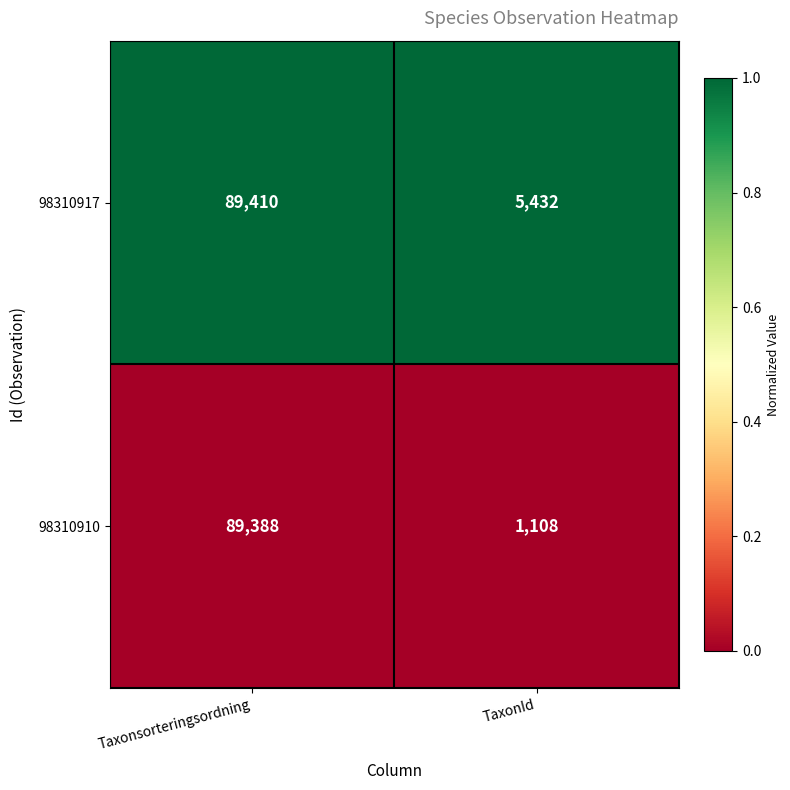

Rank the series by their average value, from lowest to highest.

98310910, 98310917